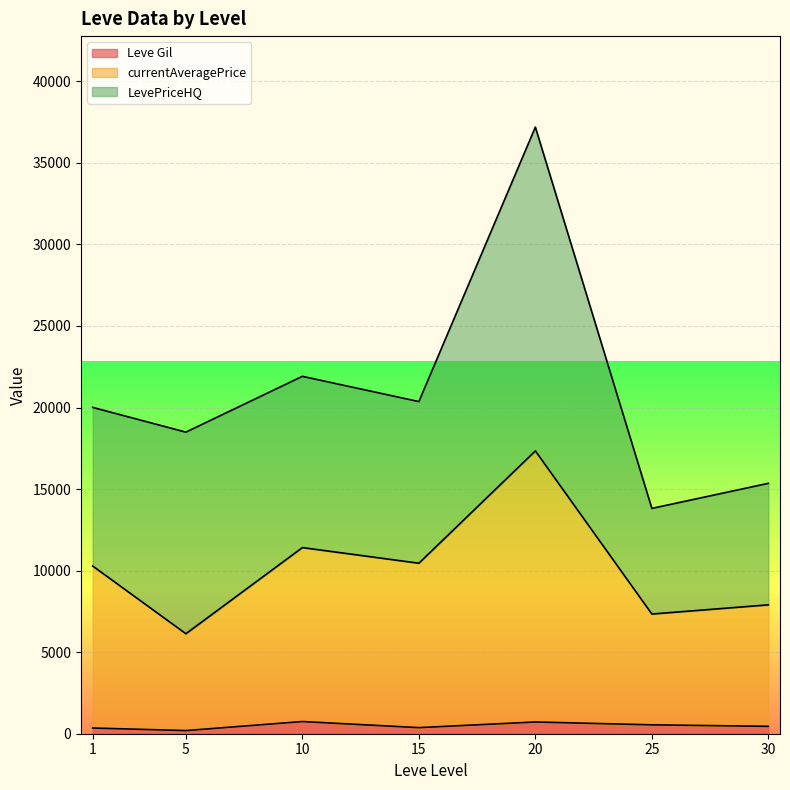

At which category is the sum across all series the highest?

20